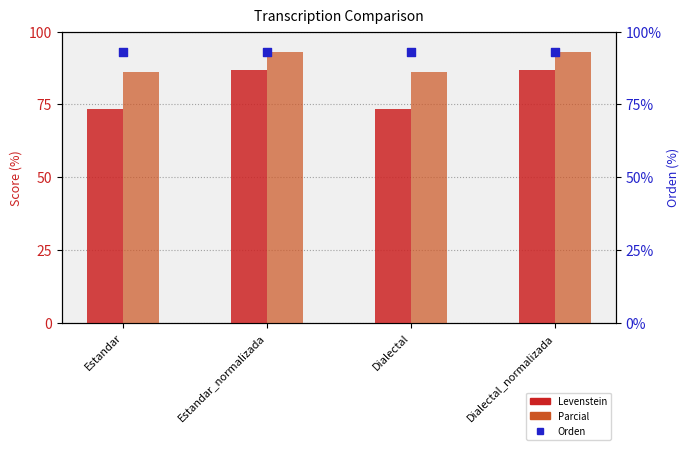

Which series has the widest spread of Y values?

Levenstein